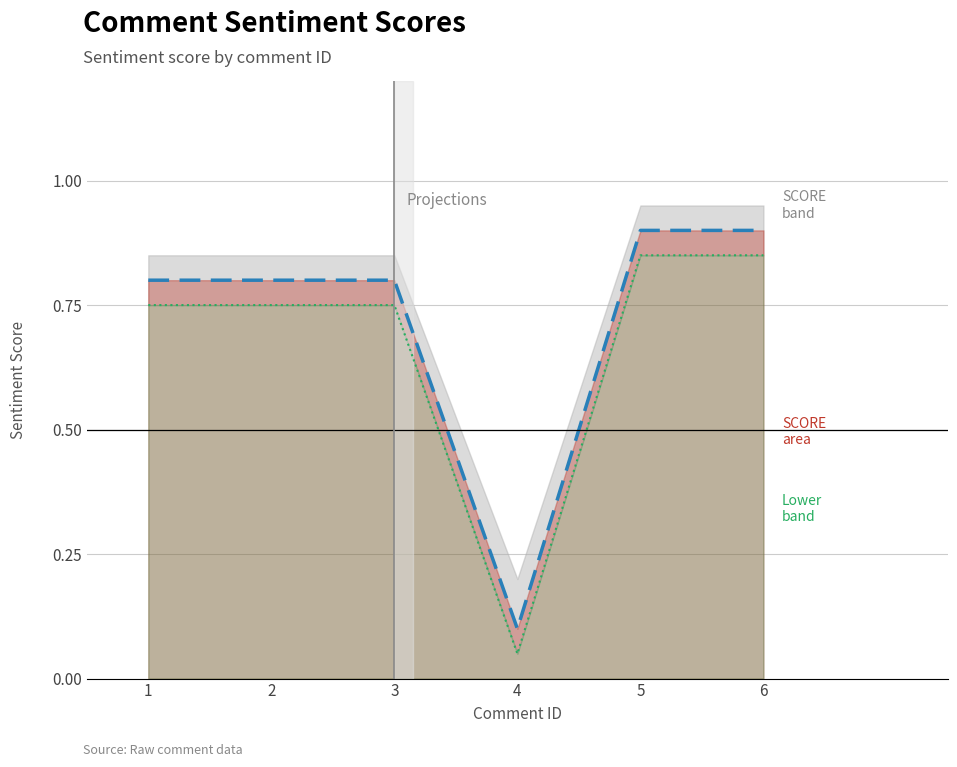

What is the lowest value of the SCORE series?

0.1